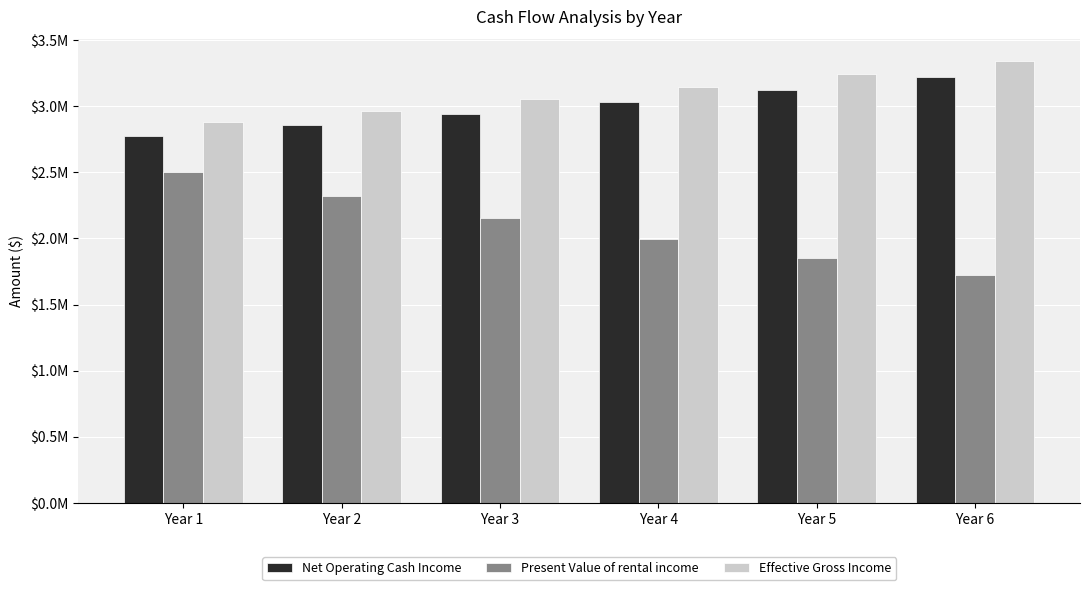

At which label does Net Operating Cash Income first exceed 3033410?

Year 4